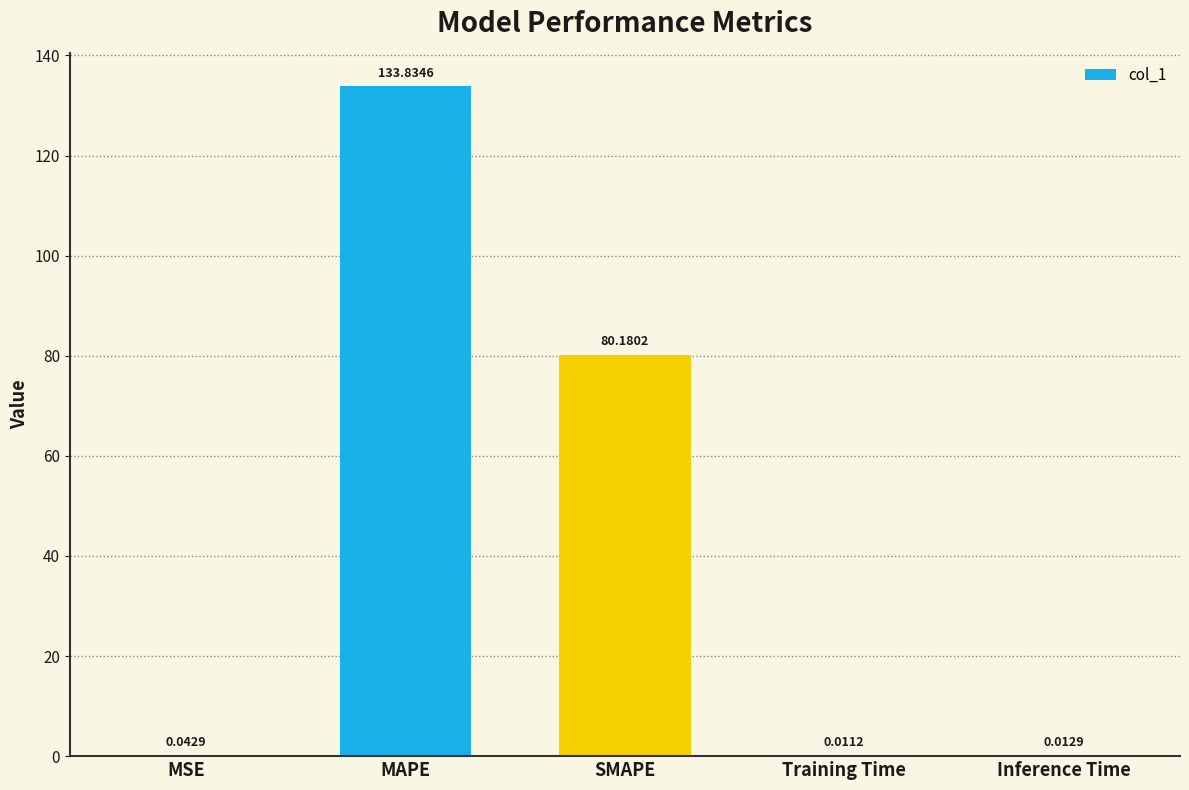

What is the sum of the values at MAPE and Inference Time?

133.8